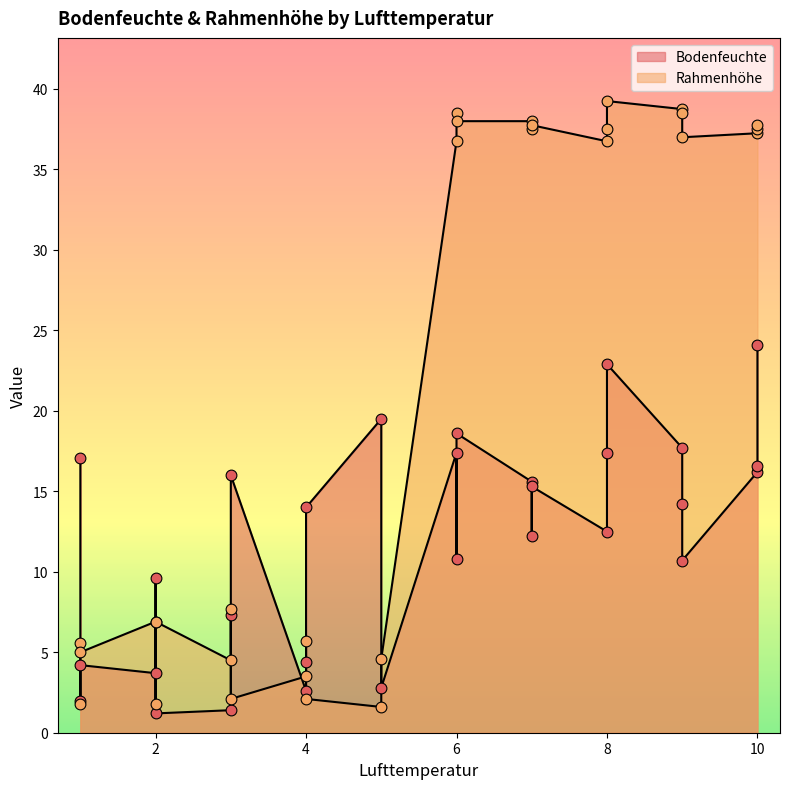

Which series contains the highest Y value?

Rahmenhöhe